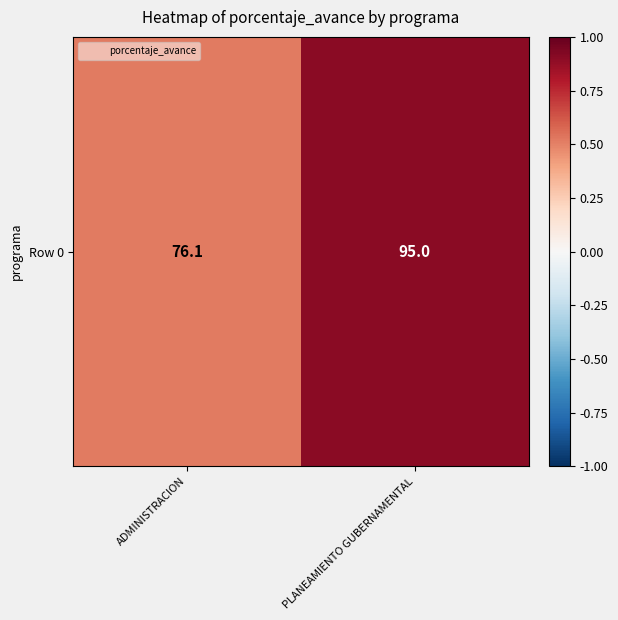

What value does the data have at ADMINISTRACION?

0.5